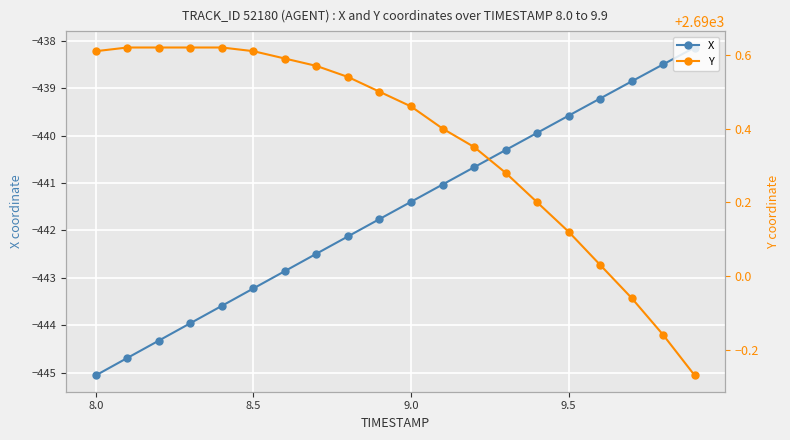

What is the value of the Y point at the 6th from the left?

2690.6